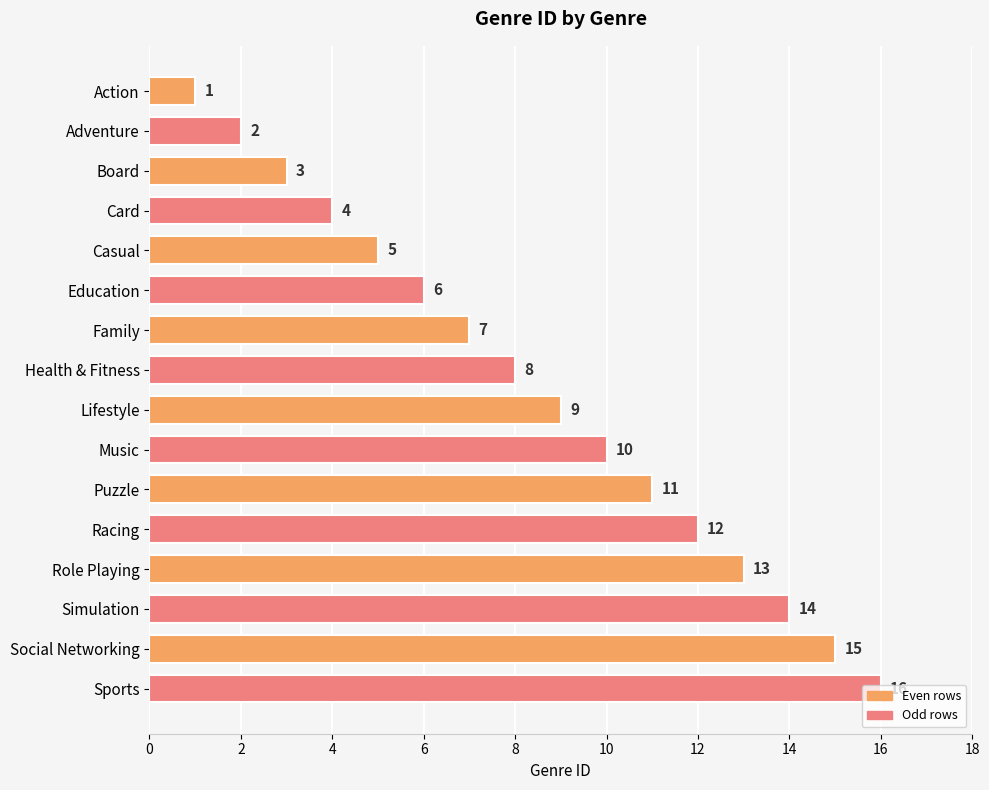

Which label corresponds to the largest value in the chart?

Sports